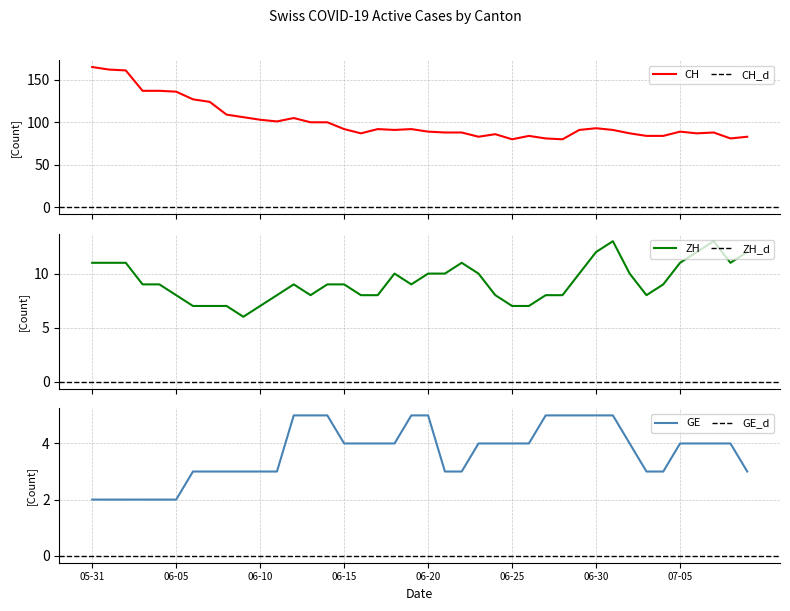

Rank the series at 23 from lowest to highest value.

GE, ZH, CH